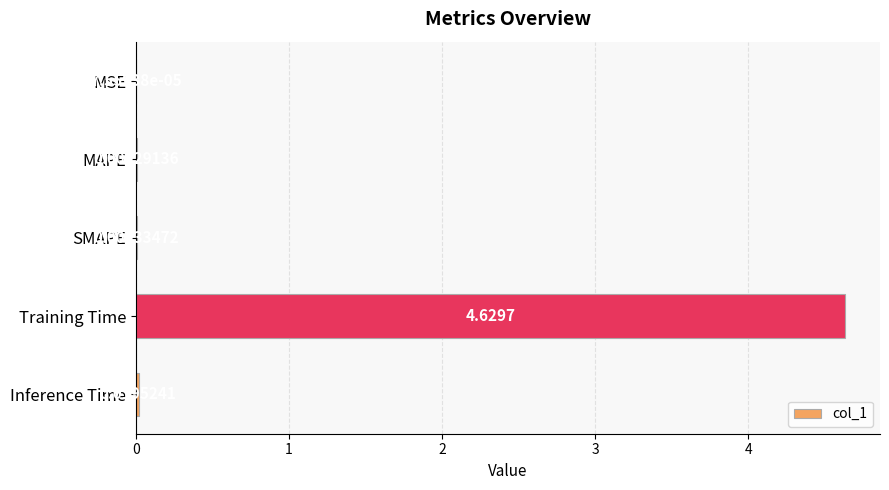

At which label is the value closest to 2?

Inference Time